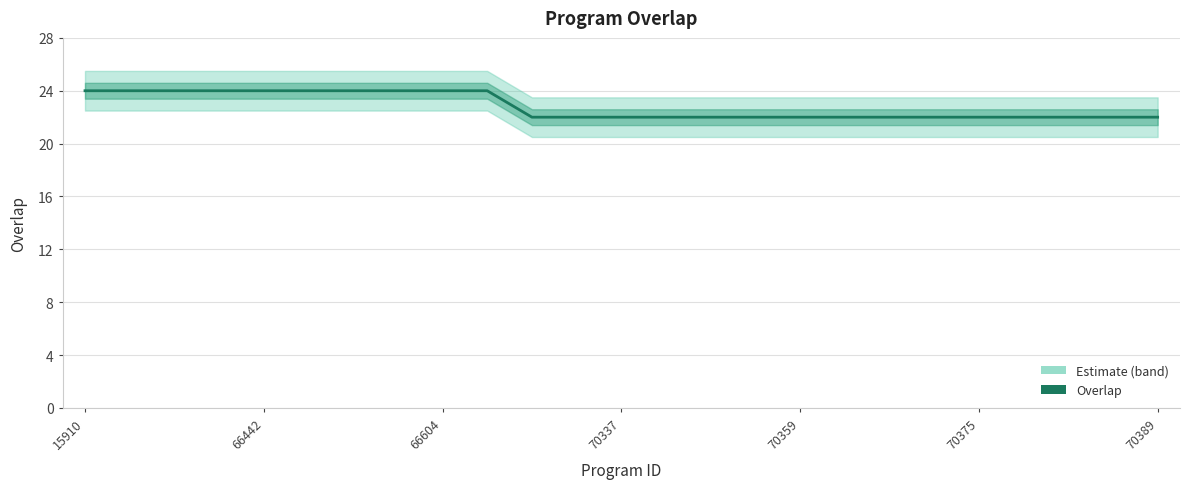

Approximately how many times larger is the value at 9 compared to 70359?

1.0